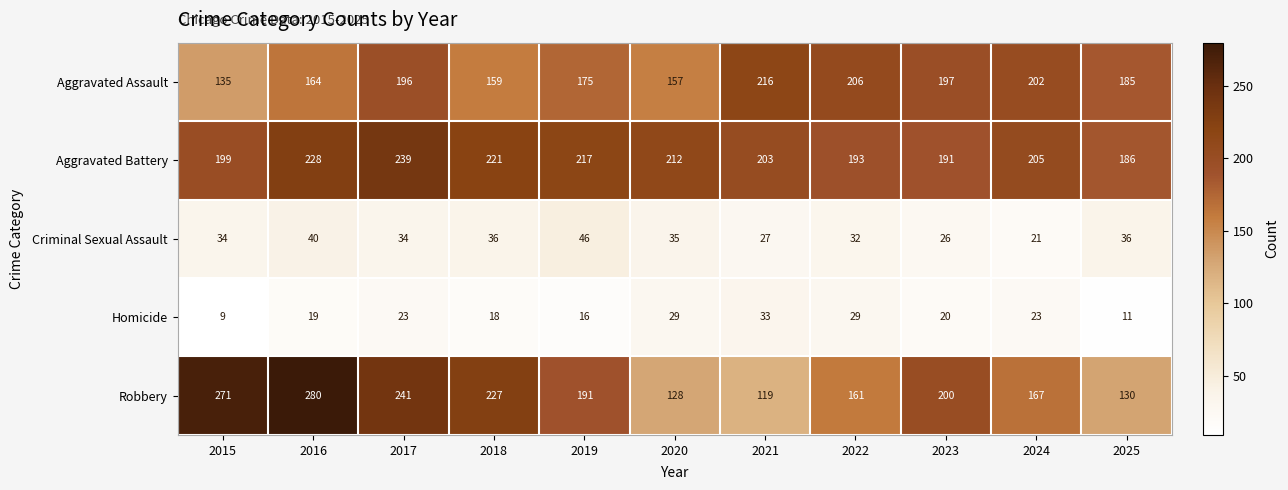

The Homicide series shows 11 at 2021. True or false?

False